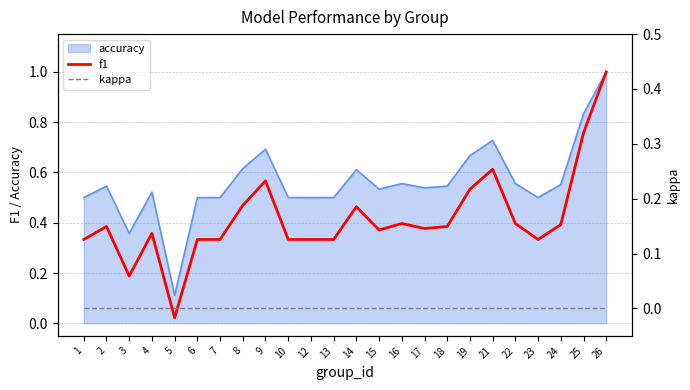

Is the value of kappa at 16 greater than the value of f1 at 19?

No